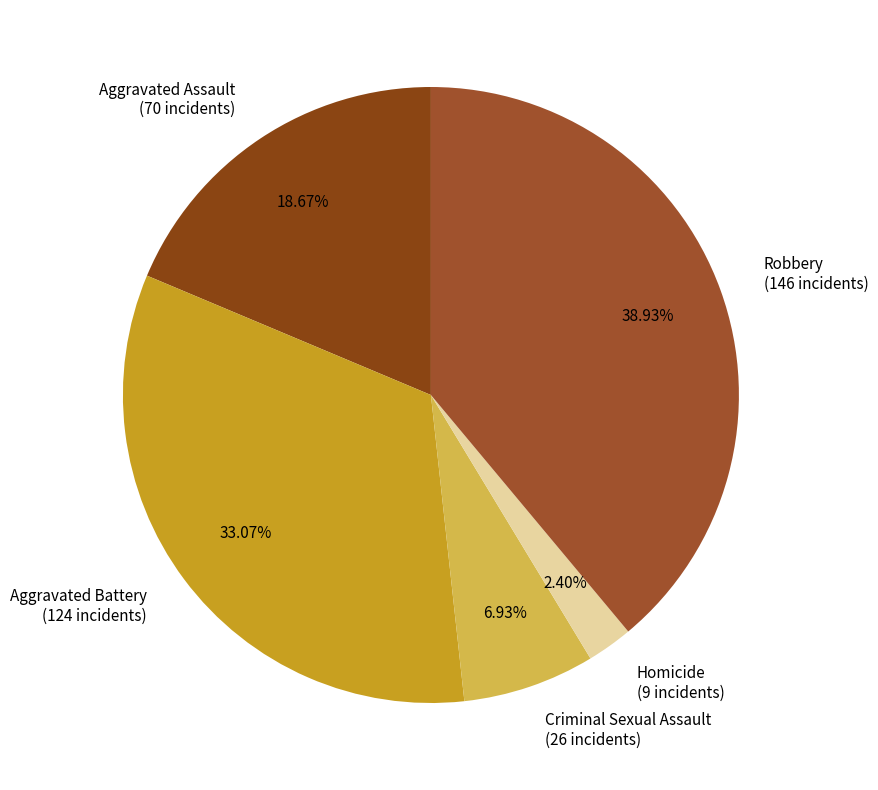

Approximately how many times larger is the value at Homicide compared to Robbery?

0.1